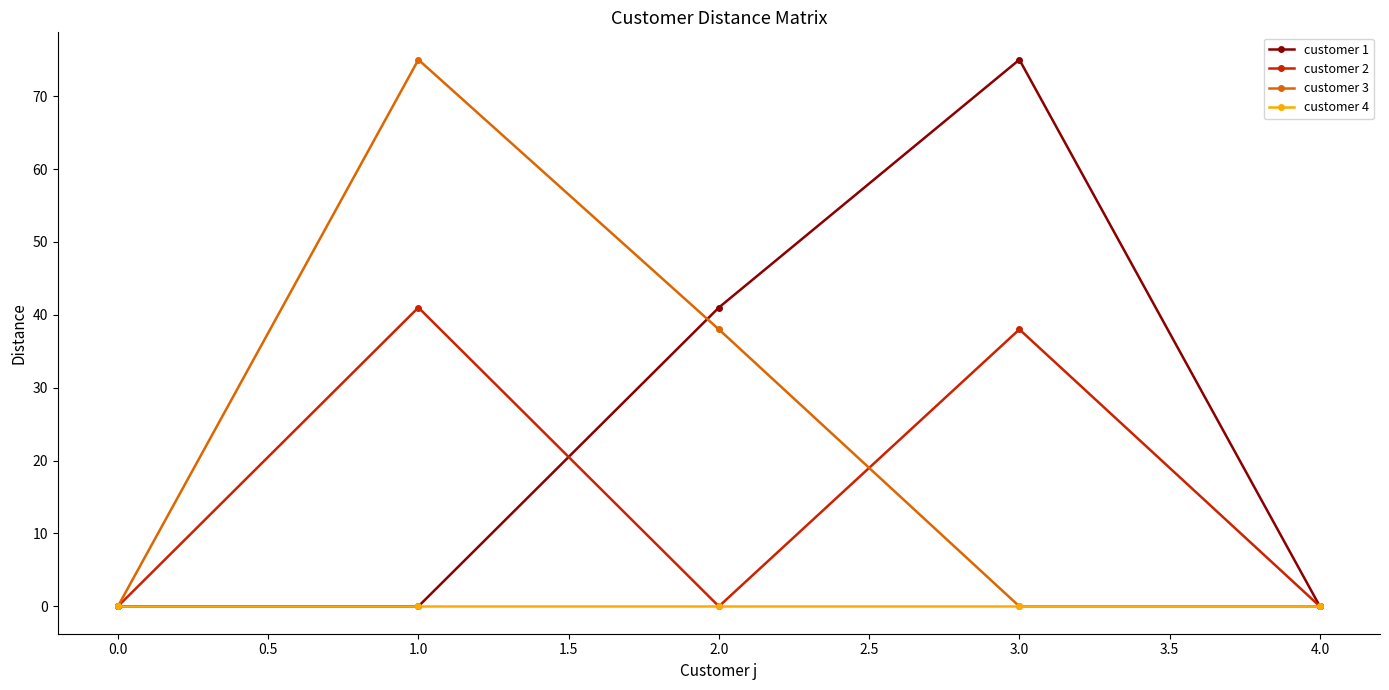

What are all the series names shown in the legend?

customer 1, customer 2, customer 3, customer 4